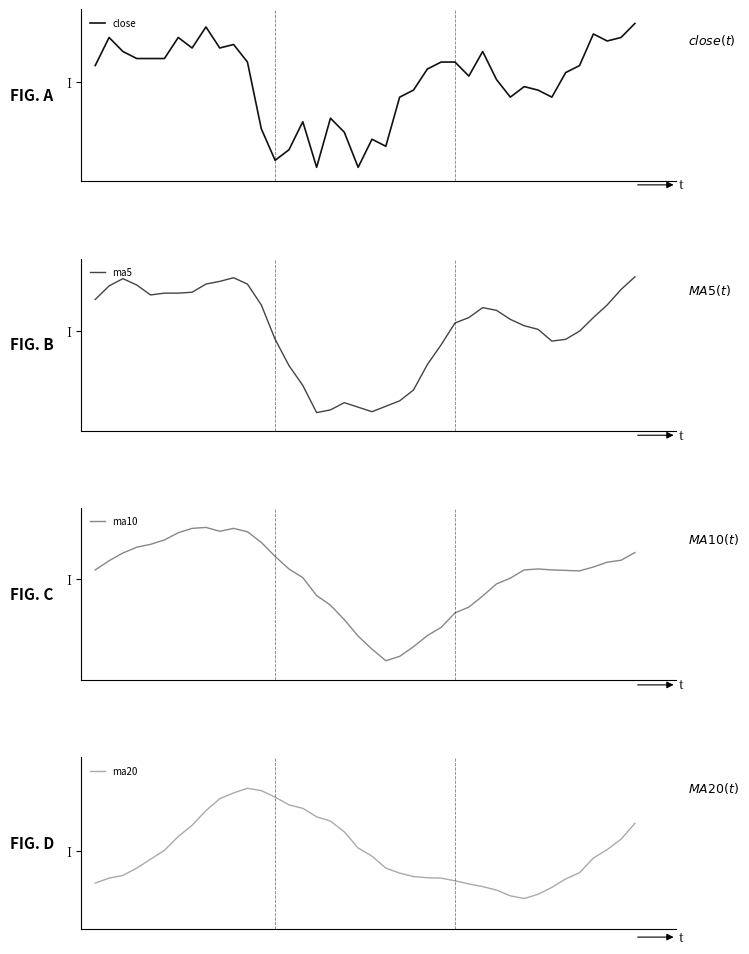

Reading right to left, transcribe all the data shown in this chart.

close: 3.7	3.7	3.7	3.7	3.6	3.6	3.5	3.5	3.5	3.5	3.5	3.6	3.6	3.6	3.6	3.6	3.5	3.5	3.4	3.4	3.3	3.4	3.4	3.3	3.4	3.4	3.3	3.4	3.6	3.6	3.6	3.7	3.6	3.7	3.6	3.6	3.6	3.6	3.7	3.6
ma5: 3.7	3.6	3.6	3.6	3.5	3.5	3.5	3.5	3.6	3.6	3.6	3.6	3.6	3.6	3.5	3.5	3.4	3.4	3.4	3.4	3.4	3.4	3.4	3.4	3.4	3.5	3.5	3.6	3.6	3.7	3.7	3.6	3.6	3.6	3.6	3.6	3.6	3.7	3.6	3.6
ma10: 3.6	3.6	3.6	3.6	3.6	3.6	3.6	3.6	3.6	3.5	3.5	3.5	3.5	3.5	3.4	3.4	3.4	3.4	3.4	3.4	3.4	3.5	3.5	3.5	3.5	3.6	3.6	3.6	3.6	3.6	3.6	3.6	3.6	3.6	3.6	3.6	3.6	3.6	3.6	3.6
ma20: 3.6	3.5	3.5	3.5	3.5	3.5	3.5	3.5	3.5	3.5	3.5	3.5	3.5	3.5	3.5	3.5	3.5	3.5	3.5	3.5	3.5	3.5	3.6	3.6	3.6	3.6	3.6	3.6	3.6	3.6	3.6	3.6	3.6	3.5	3.5	3.5	3.5	3.5	3.5	3.5